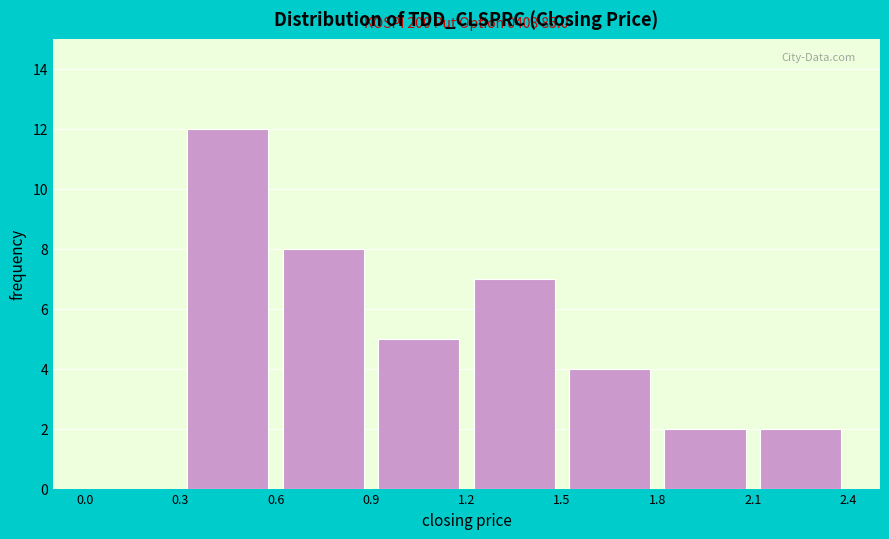

Over which range of the x-axis is the bar tallest?

0.3 to 0.6